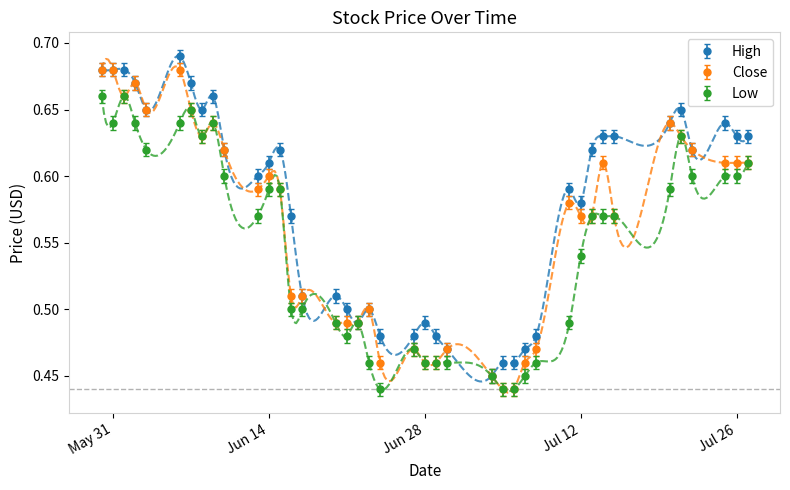

What is the average value of the Low series?

0.5